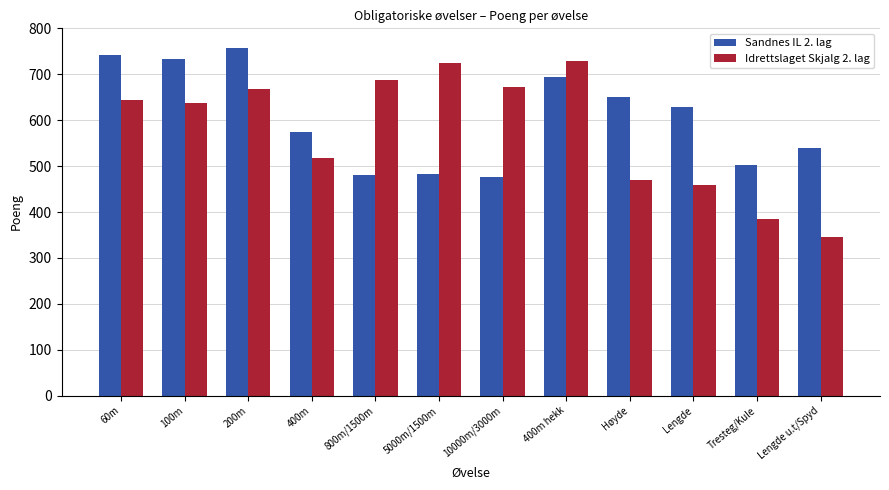

Which category has the highest value across all series?

200m